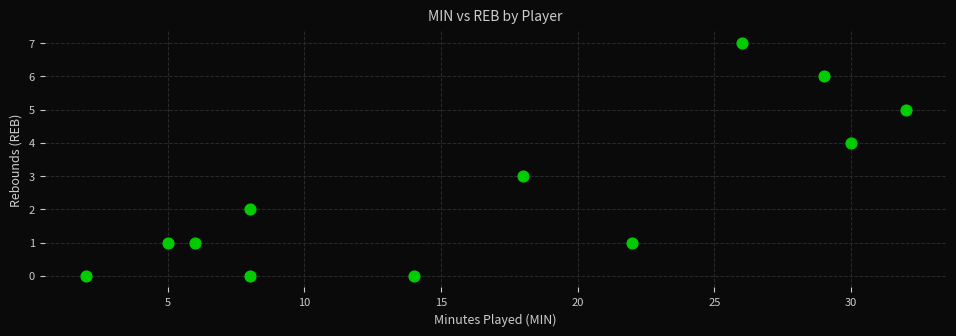

What is the range of Y values (max minus min)?

7